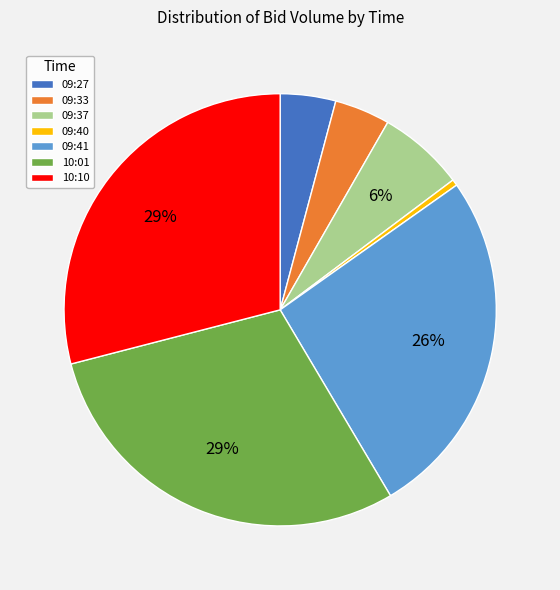

To the nearest percent, what is the combined percentage of 09:40 and 10:01?

30%